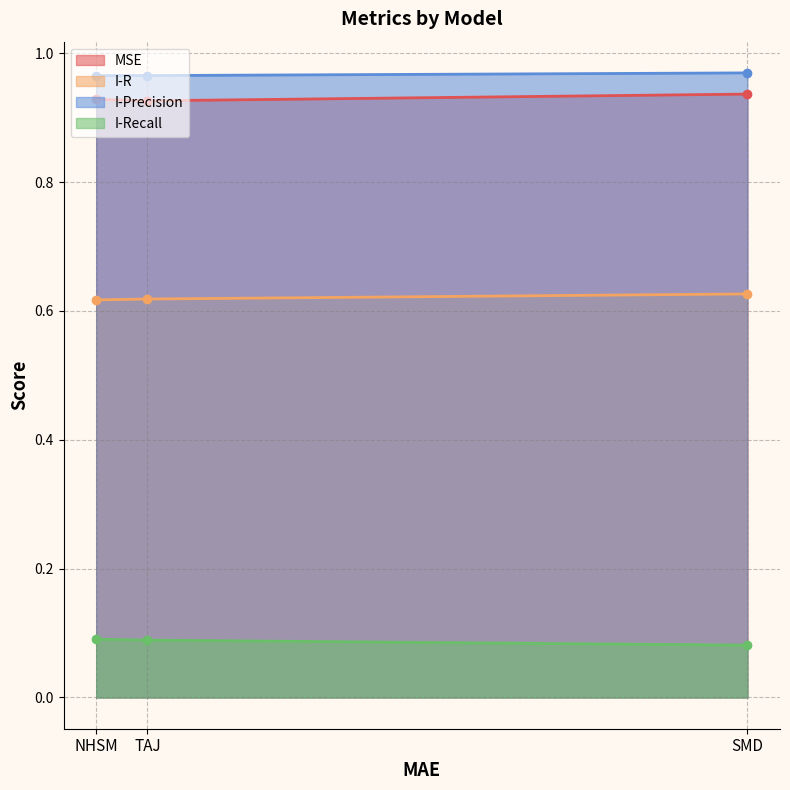

Reading right to left, extract all data points from this chart.

MSE: 0.9	0.9	0.9
I-R: 0.6	0.6	0.6
I-Precision: 1.0	1.0	1.0
I-Recall: 0.1	0.1	0.1